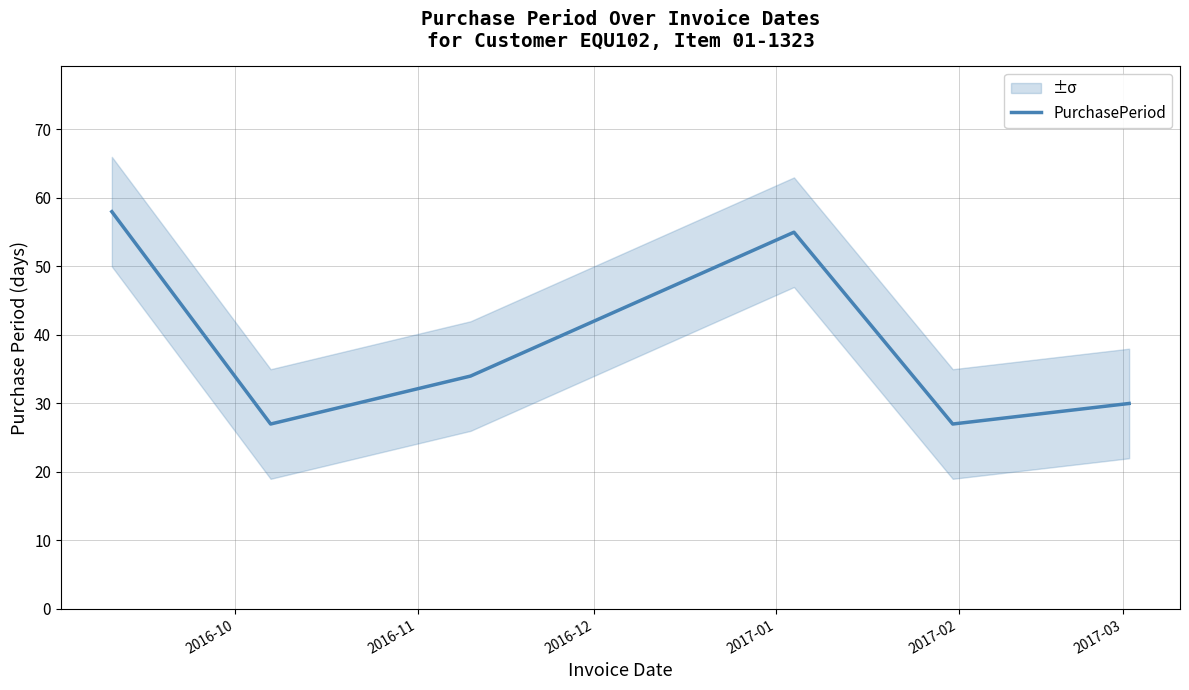

What is the highest value of the PurchasePeriod series?

58